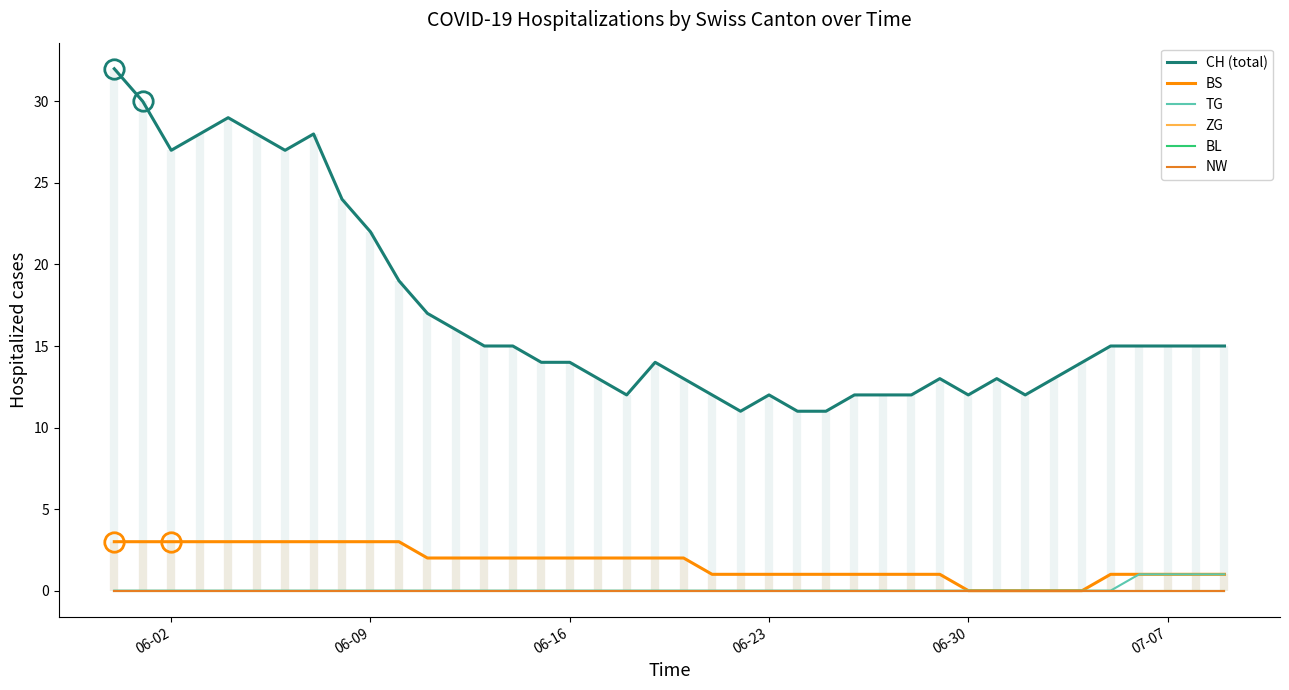

At how many categories does at least one series exceed 1?

40